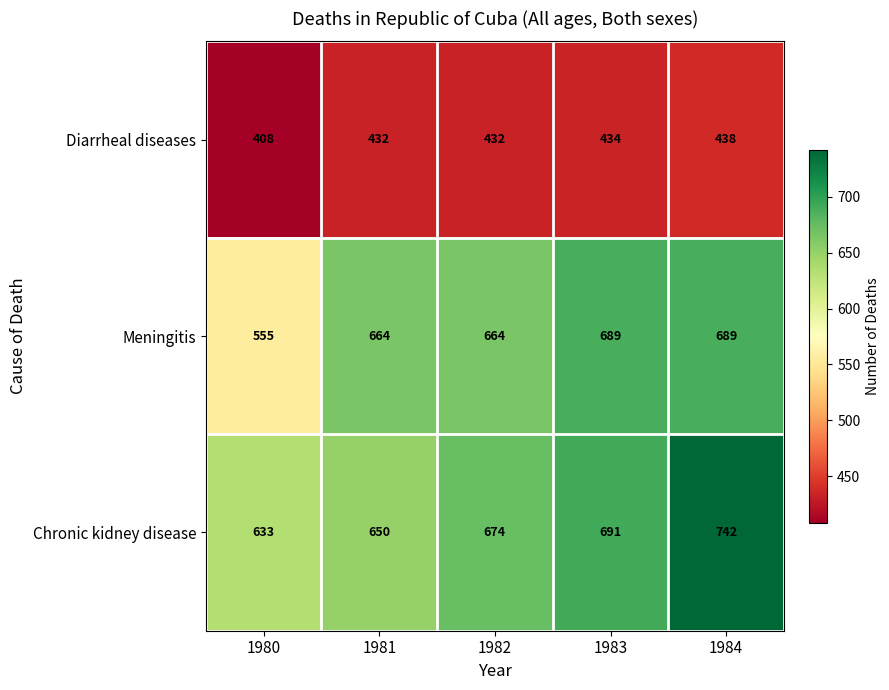

How many Meningitis values are between 664 and 689?

4